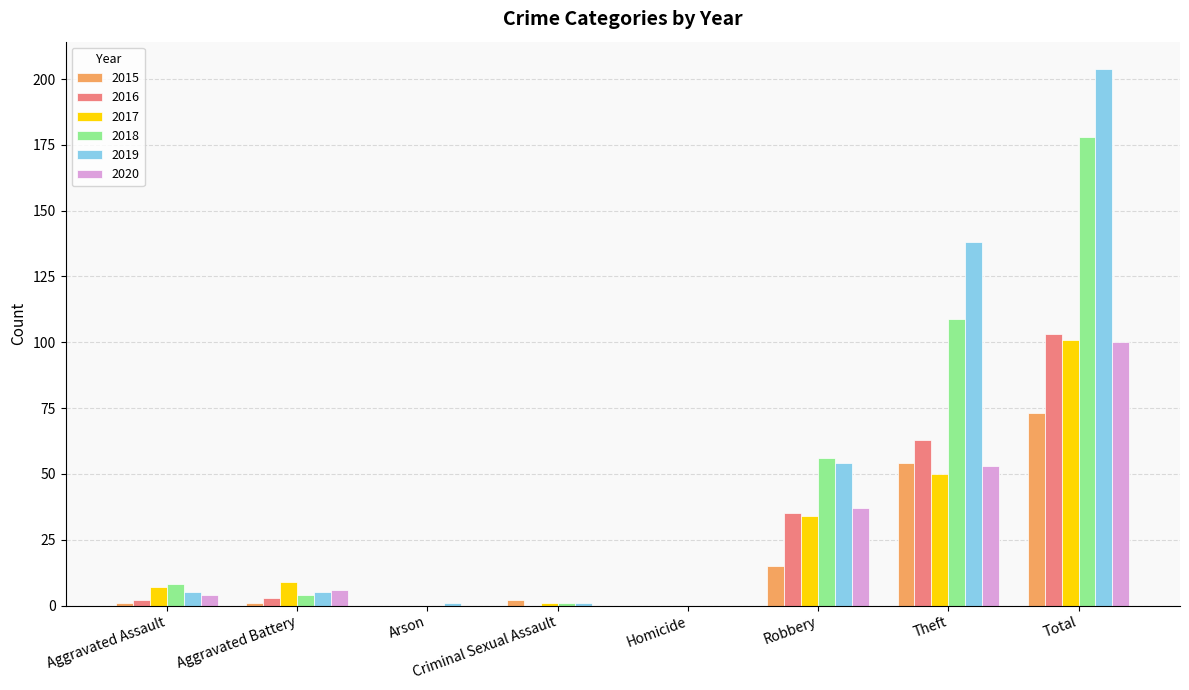

Between Robbery and Total, which series saw the biggest shift?

2019